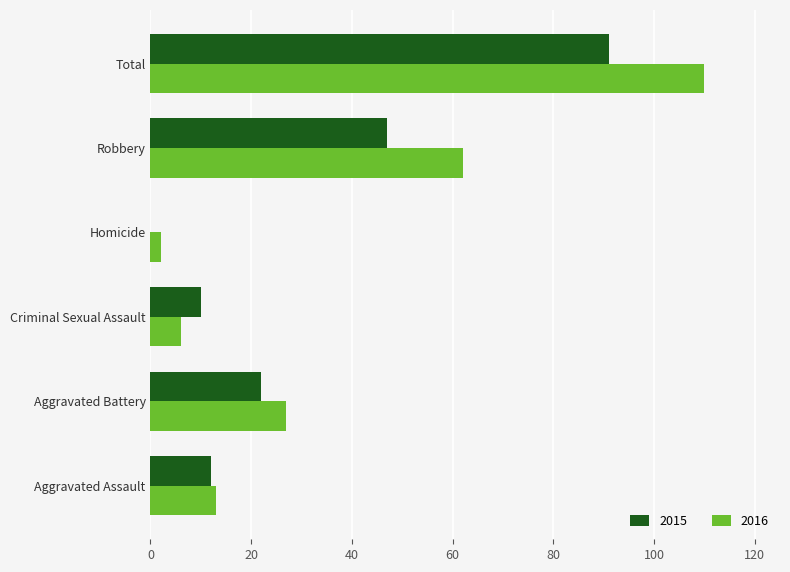

The value of 2016 at Criminal Sexual Assault is 6. True or false?

True